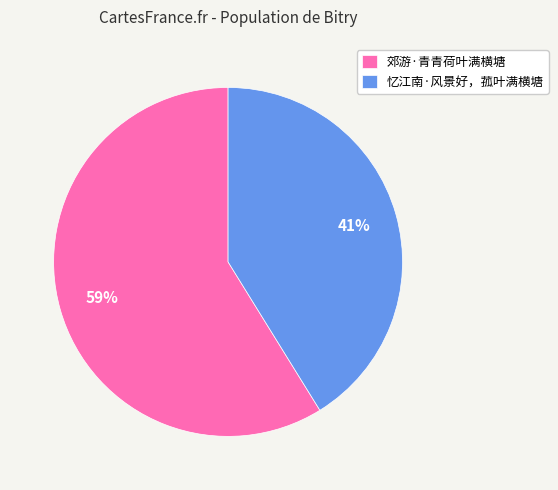

What is the smallest slice in the pie chart?

忆江南·风景好，菰叶满横塘